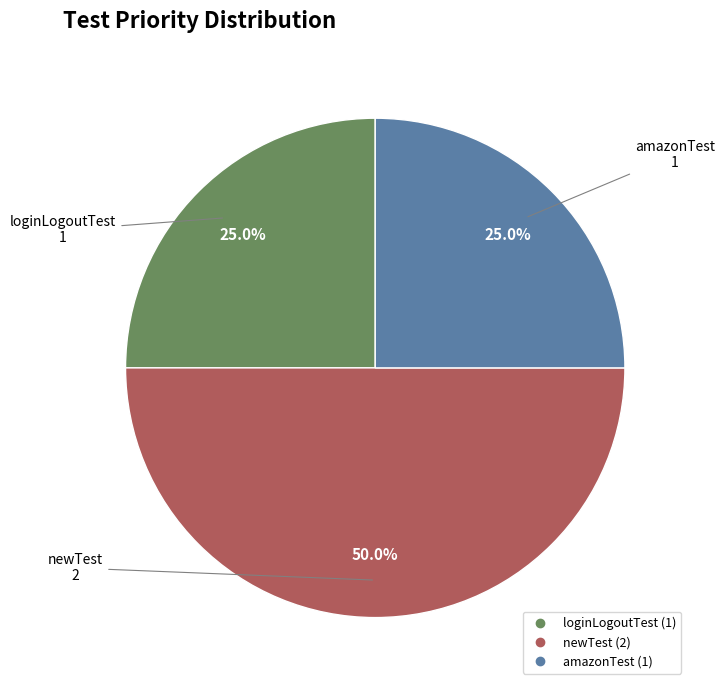

The amazonTest slice represents 17% of the pie. True or false?

False